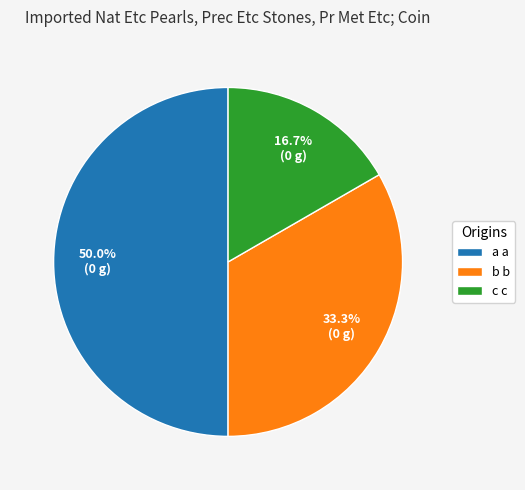

Between b b and c c, which is larger?

b b